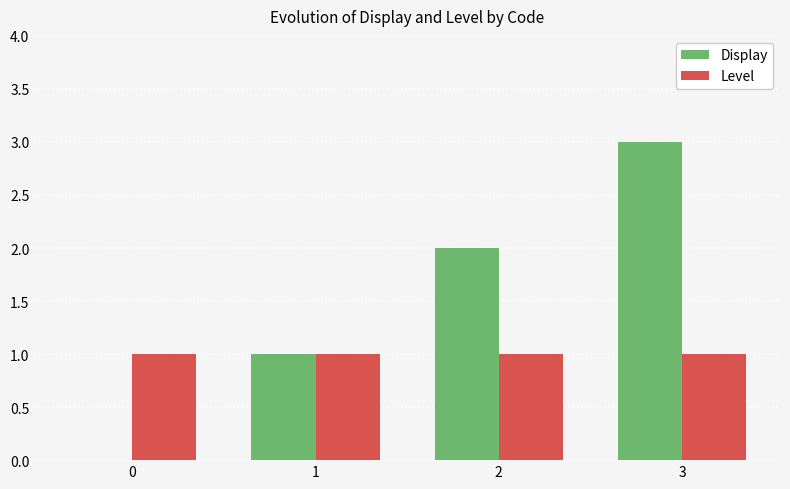

Which label corresponds to the largest value in the chart?

3